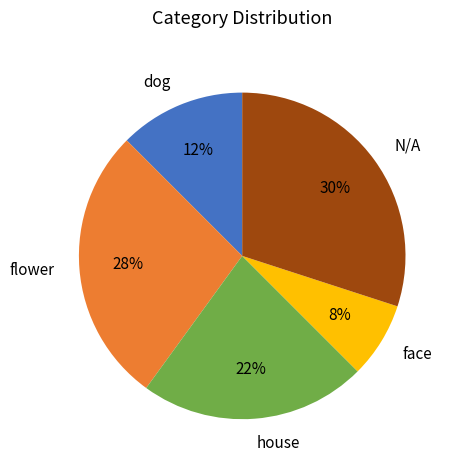

To the nearest percent, what portion does house represent?

23%